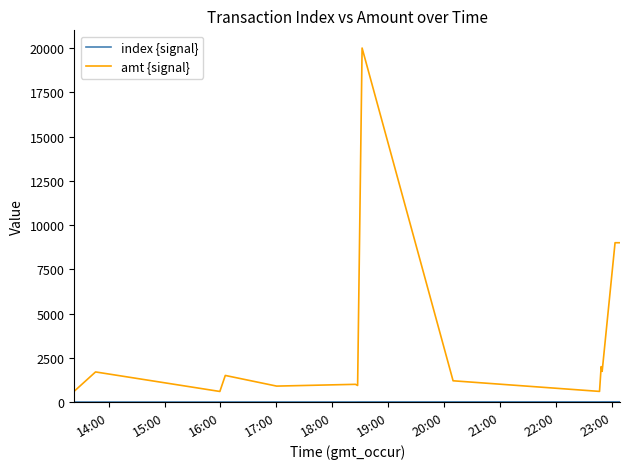

What is the maximum value shown in the chart?

20000.0